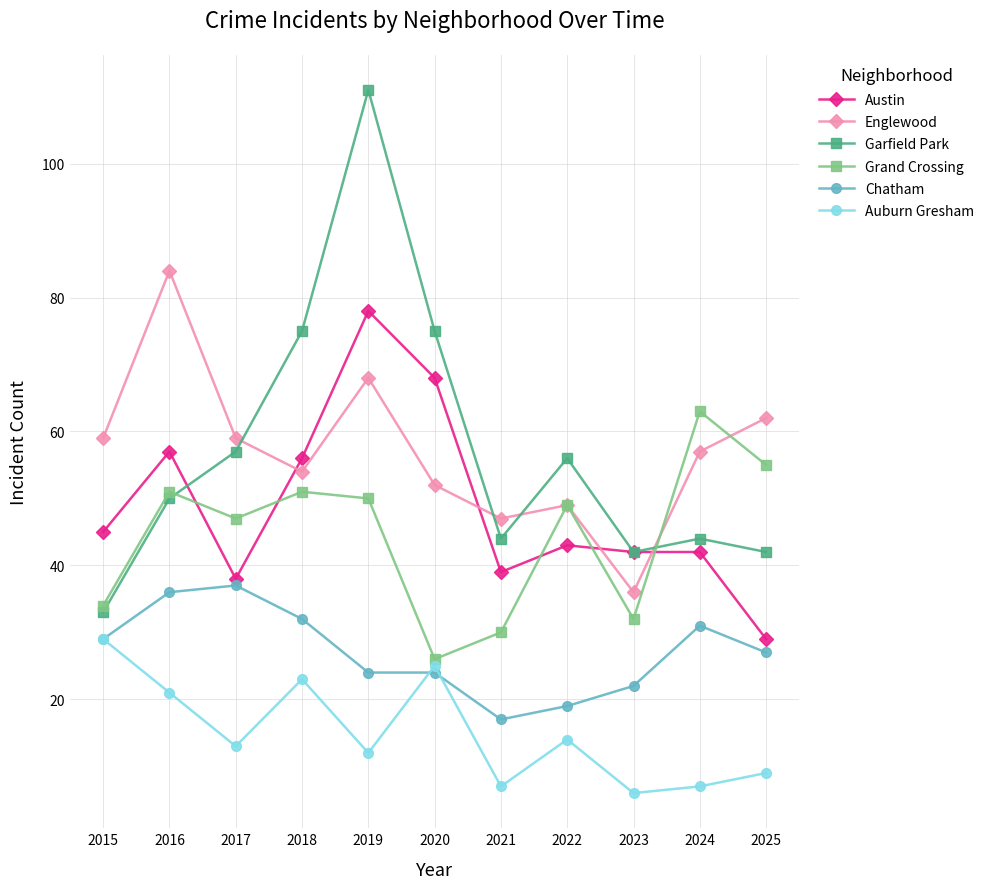

Reading left to right, list all the values displayed in this chart.

Austin: 2015=45	2016=57	2017=38	2018=56	2019=78	2020=68	2021=39	2022=43	2023=42	2024=42	2025=29
Englewood: 2015=59	2016=84	2017=59	2018=54	2019=68	2020=52	2021=47	2022=49	2023=36	2024=57	2025=62
Garfield Park: 2015=33	2016=50	2017=57	2018=75	2019=111	2020=75	2021=44	2022=56	2023=42	2024=44	2025=42
Grand Crossing: 2015=34	2016=51	2017=47	2018=51	2019=50	2020=26	2021=30	2022=49	2023=32	2024=63	2025=55
Chatham: 2015=29	2016=36	2017=37	2018=32	2019=24	2020=24	2021=17	2022=19	2023=22	2024=31	2025=27
Auburn Gresham: 2015=29	2016=21	2017=13	2018=23	2019=12	2020=25	2021=7	2022=14	2023=6	2024=7	2025=9